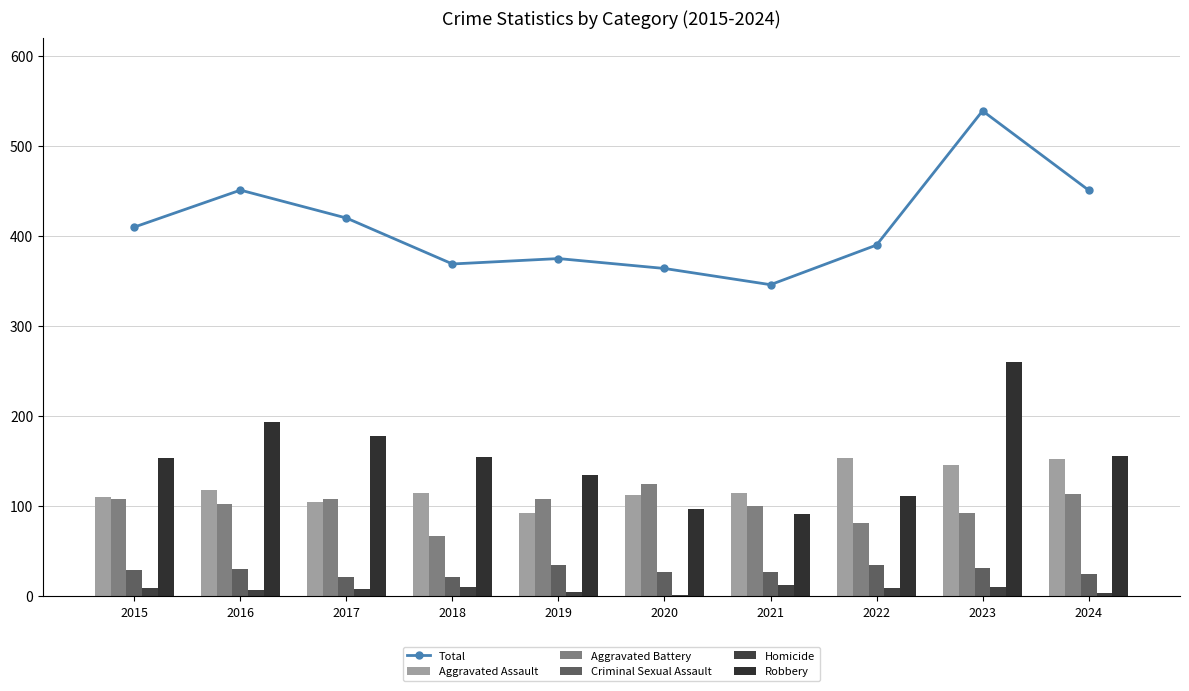

How many groups of bars are there?

10